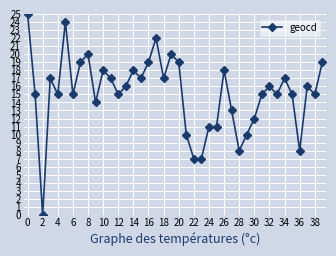

What is the maximum value shown in the chart?

25